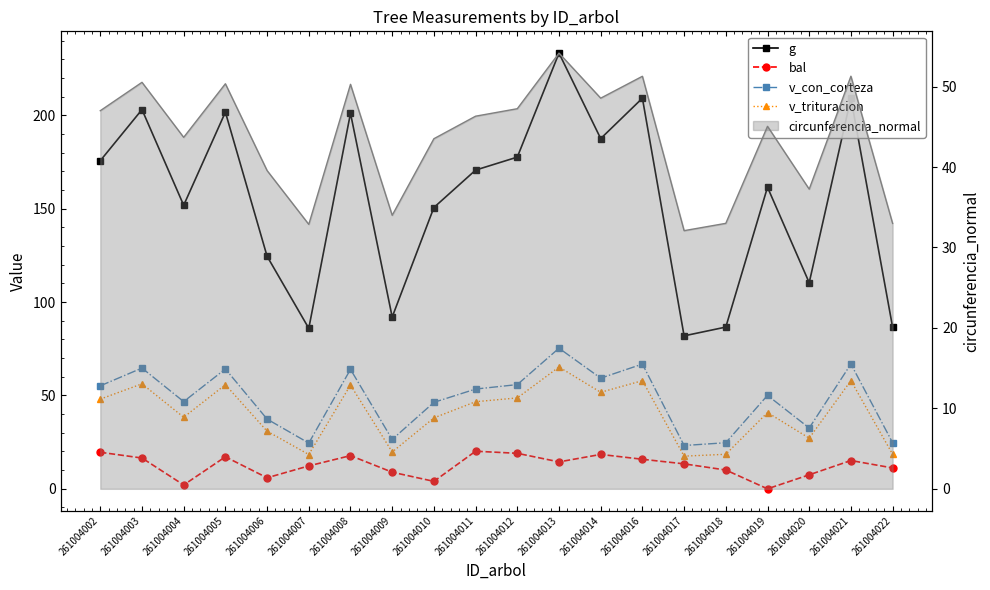

What is the difference between the maximum and second lowest values in the bal series?

18.1